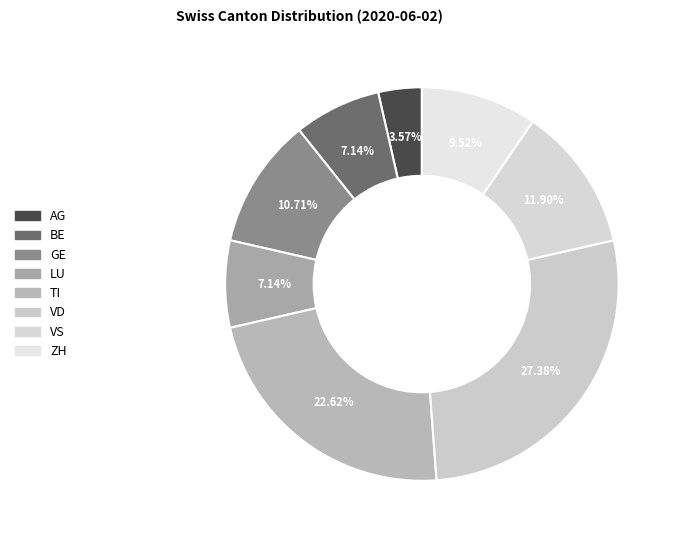

Count the number of slices in the pie.

8